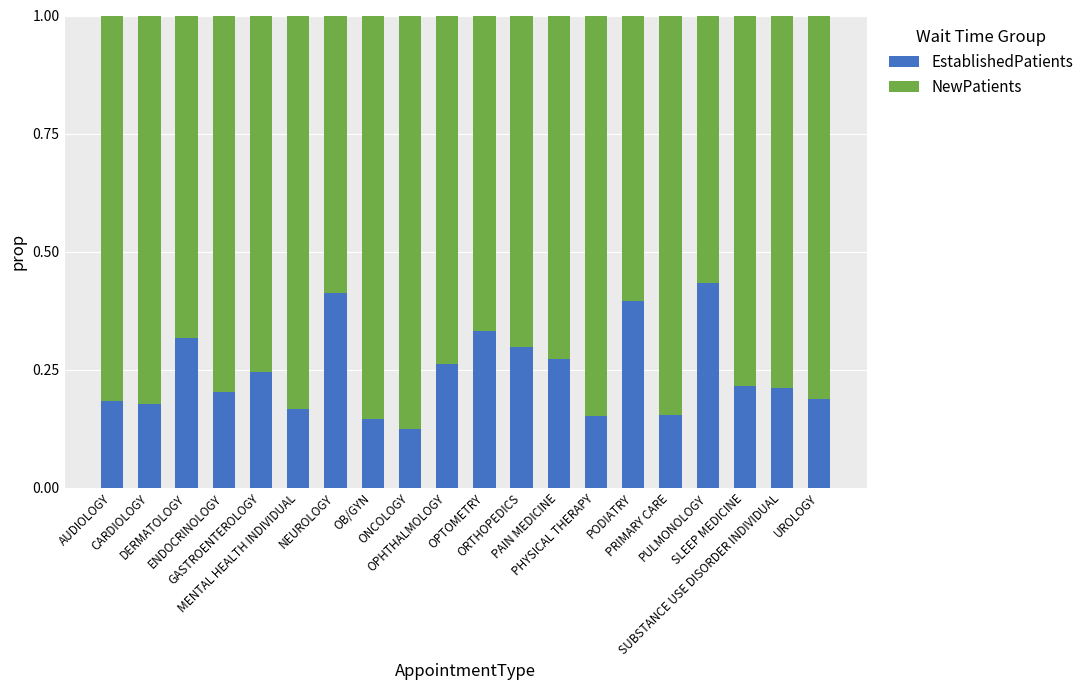

The EstablishedPatients series shows 0.2 at MENTAL HEALTH INDIVIDUAL. True or false?

True